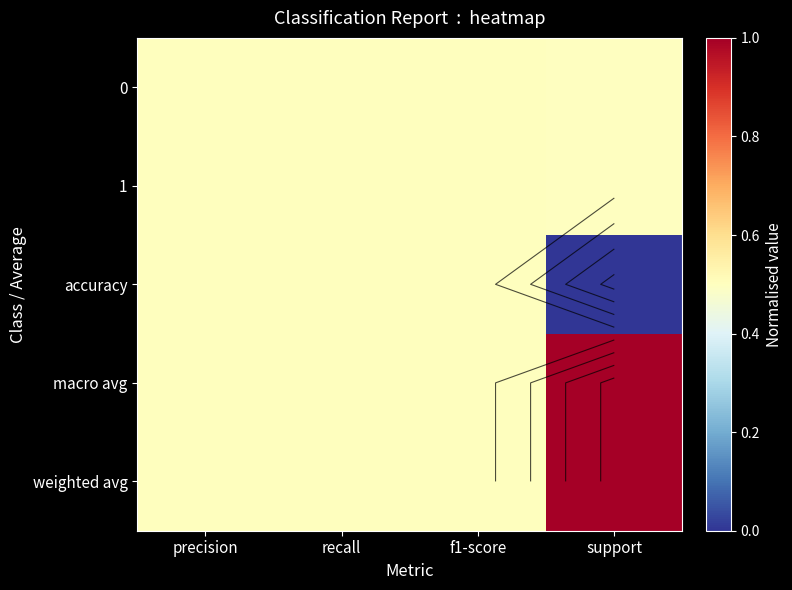

List the series in order of their peak value, highest first.

macro avg, weighted avg, 0, 1, accuracy